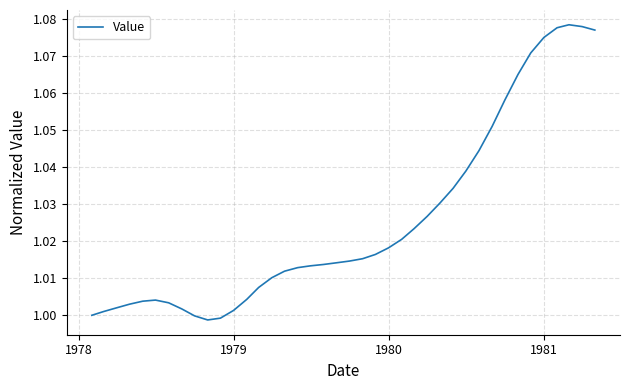

How many lines are shown in the chart?

1